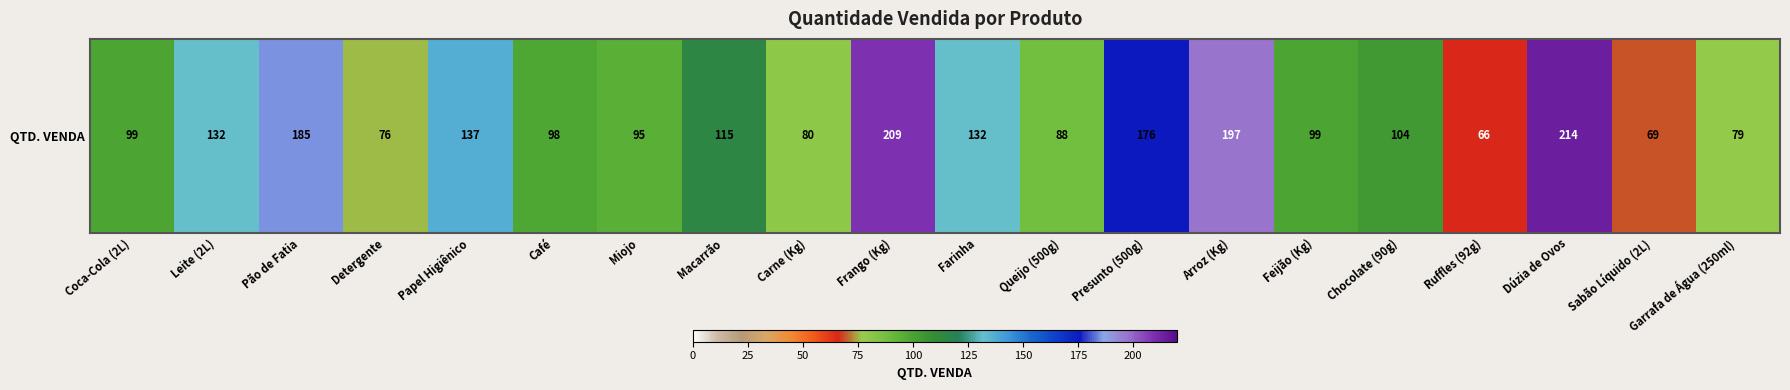

True or false: the data shows 36 at Miojo.

False